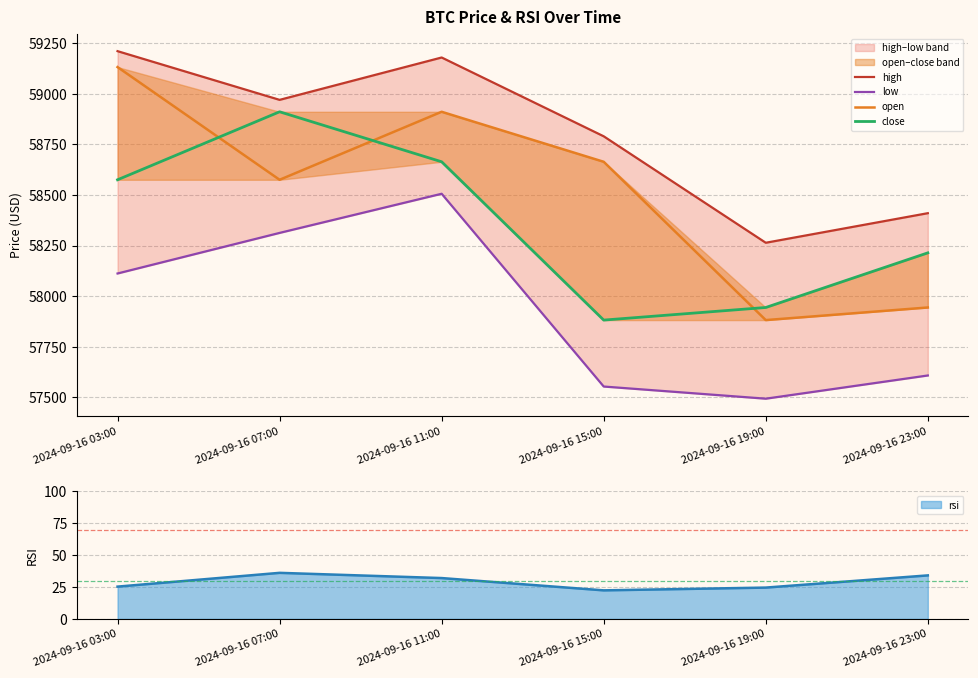

At which category is the sum across all series the highest?

2024-09-16 11:00